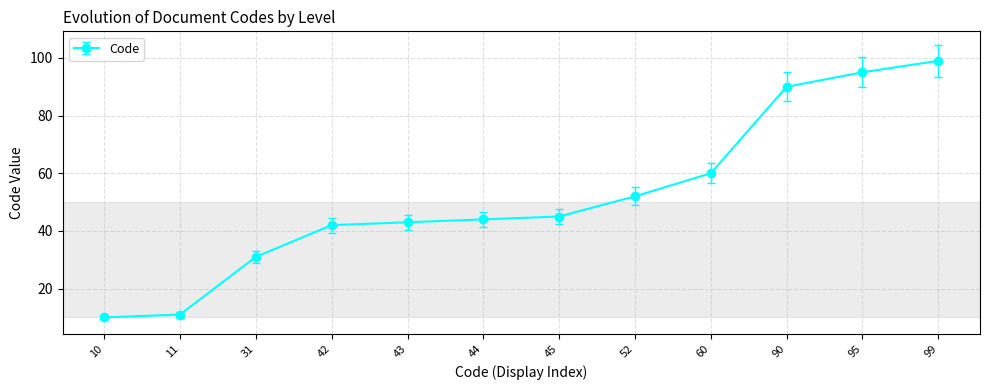

Count the number of data series in this chart.

1